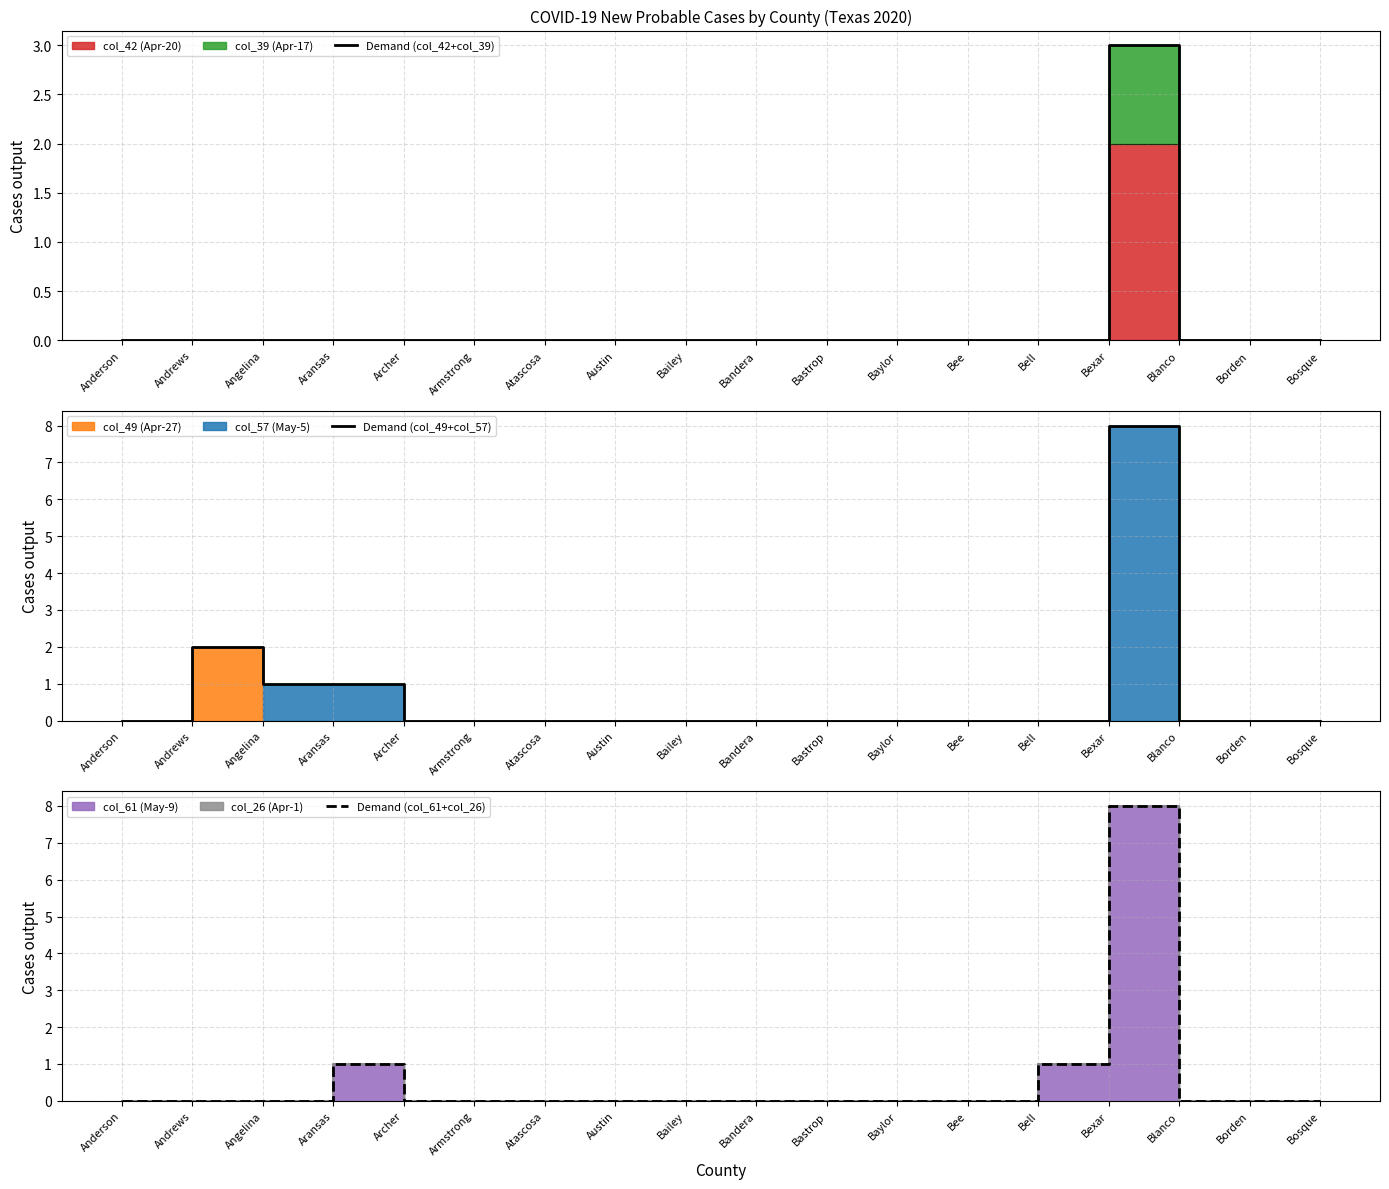

True or false: Demand (col_42+col_39) has a value of 0 at Angelina.

True